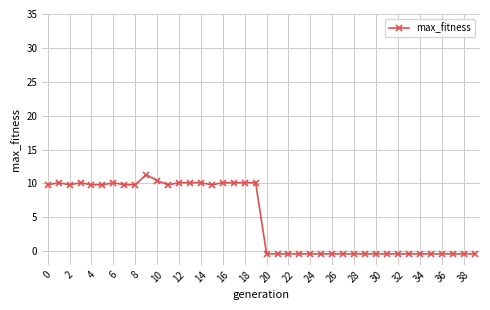

What is the difference between the maximum and minimum values?

11.7